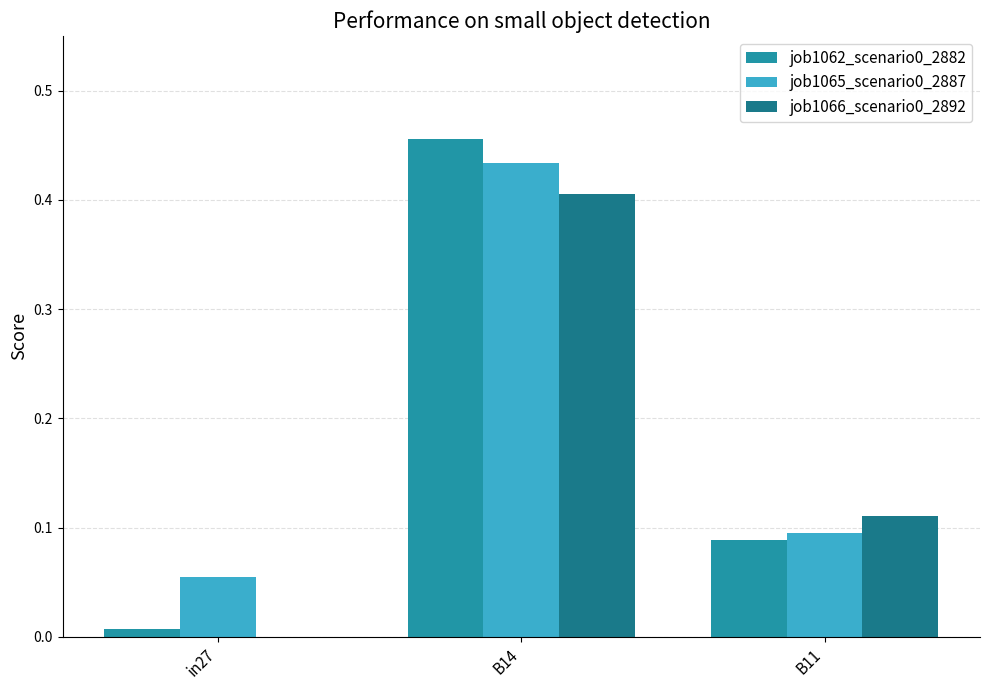

The value of job1065_scenario0_2887 at in27 is 0.1. True or false?

True